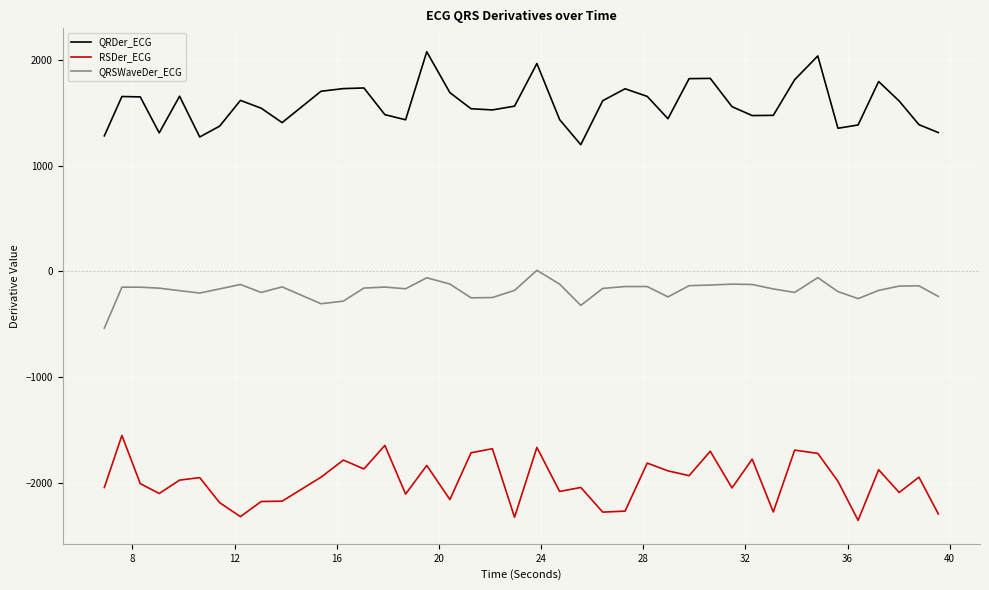

Which series has the largest total across all categories?

QRDer_ECG